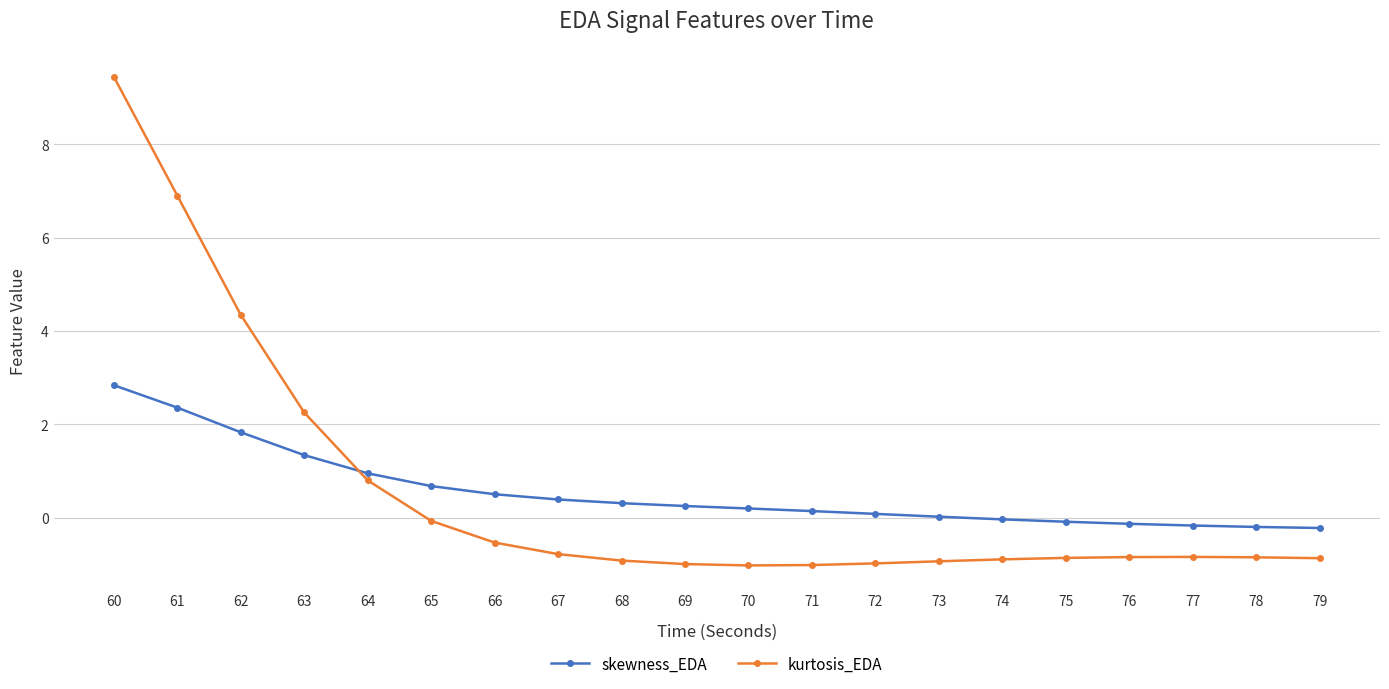

What is the sum of all kurtosis_EDA values?

11.4